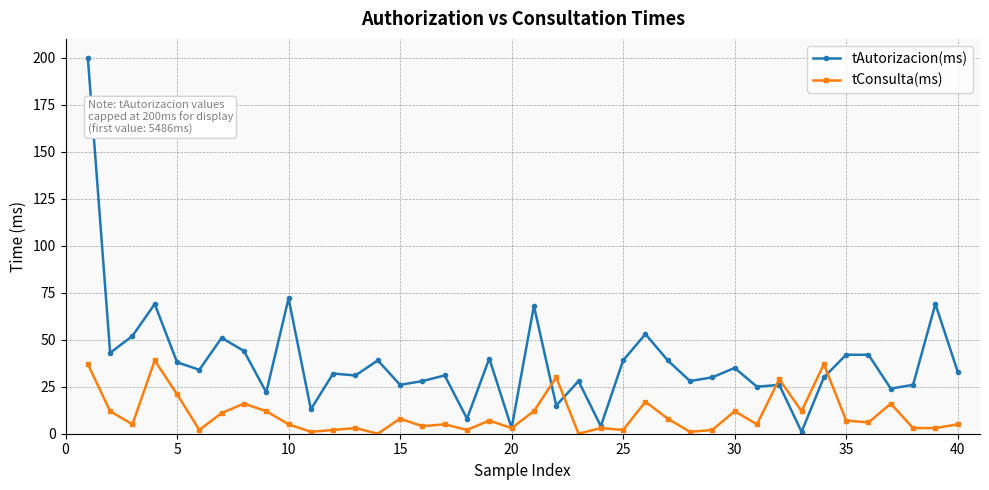

Which series has the widest spread of values?

tAutorizacion(ms)